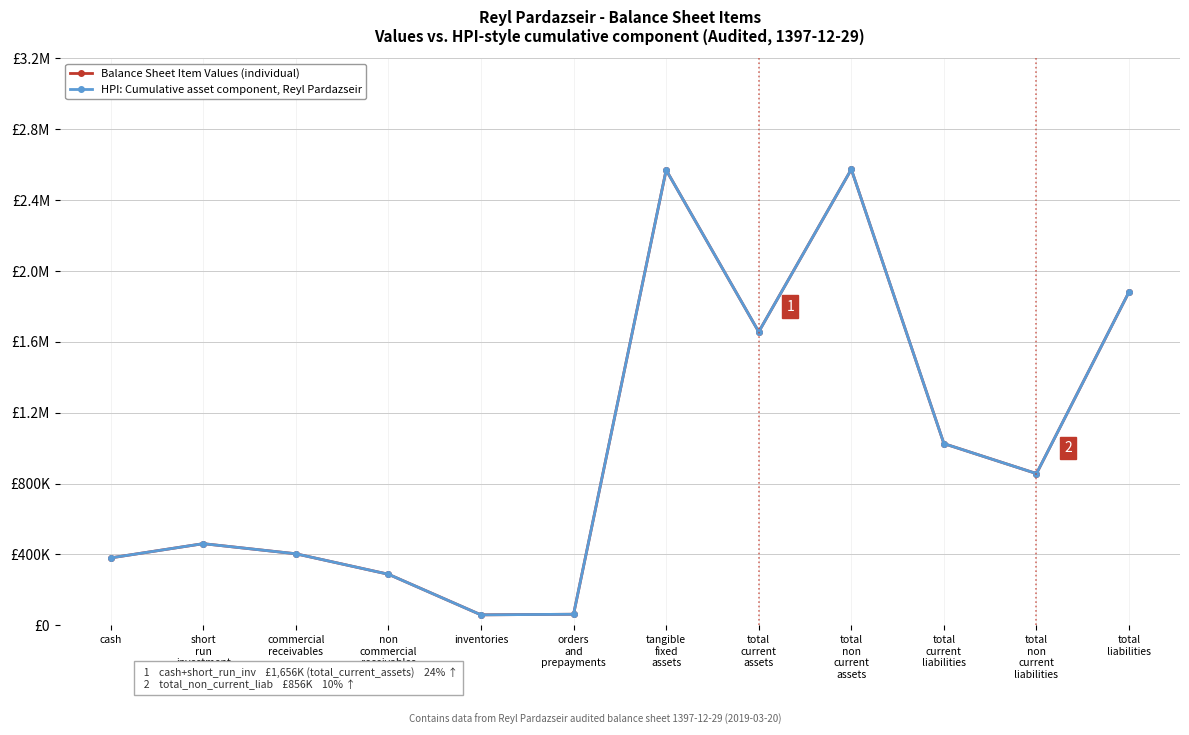

Rank the categories by Balance Sheet Item Values (individual) value from highest to lowest.

total
non
current
assets, tangible
fixed
assets, total
liabilities, total
current
assets, total
current
liabilities, total
non
current
liabilities, short
run
investment, commercial
receivables, cash, non
commercial
receivables, orders
and
prepayments, inventories